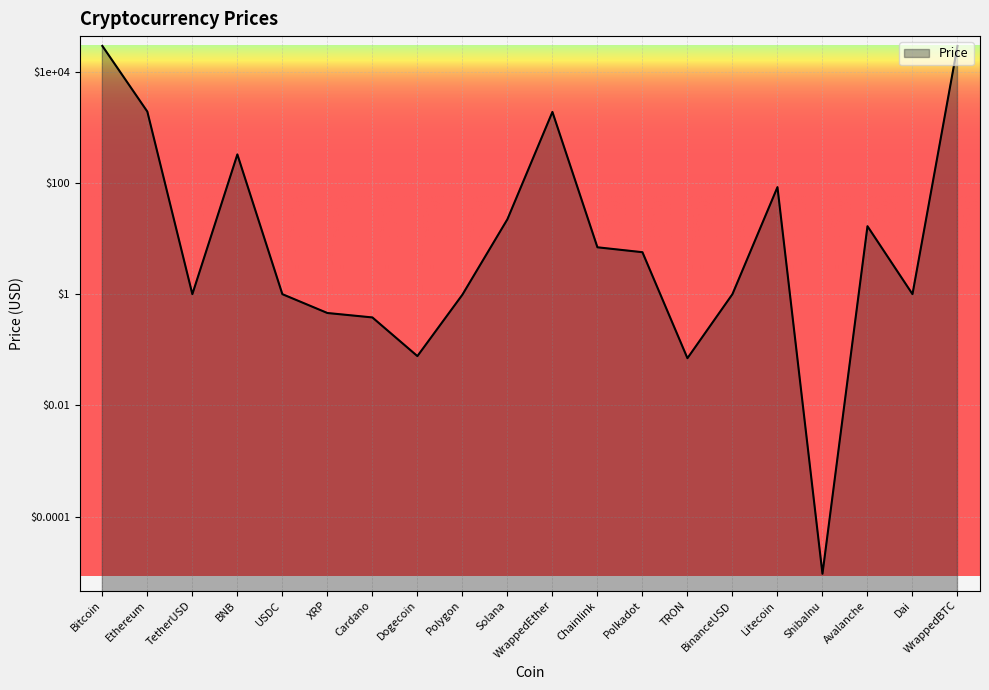

How many data points are above 5?

10